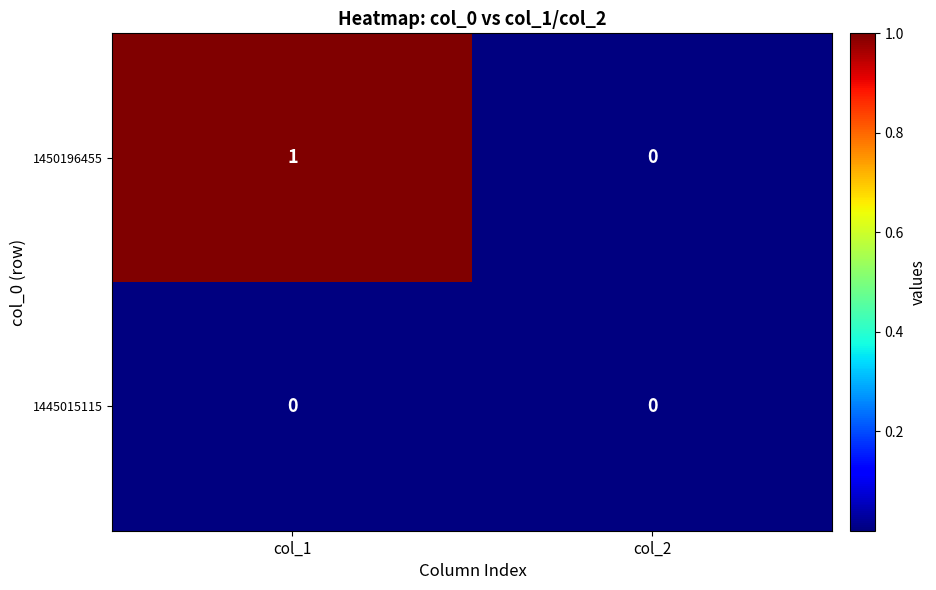

Rank the series at col_1 from highest to lowest value.

1450196455, 1445015115